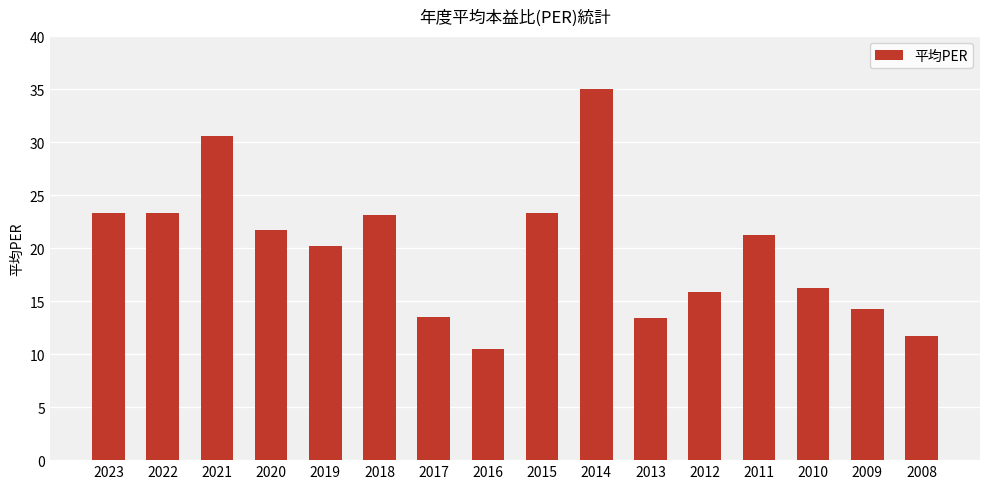

What is the sum of the values at 2010 and 2020?

37.9